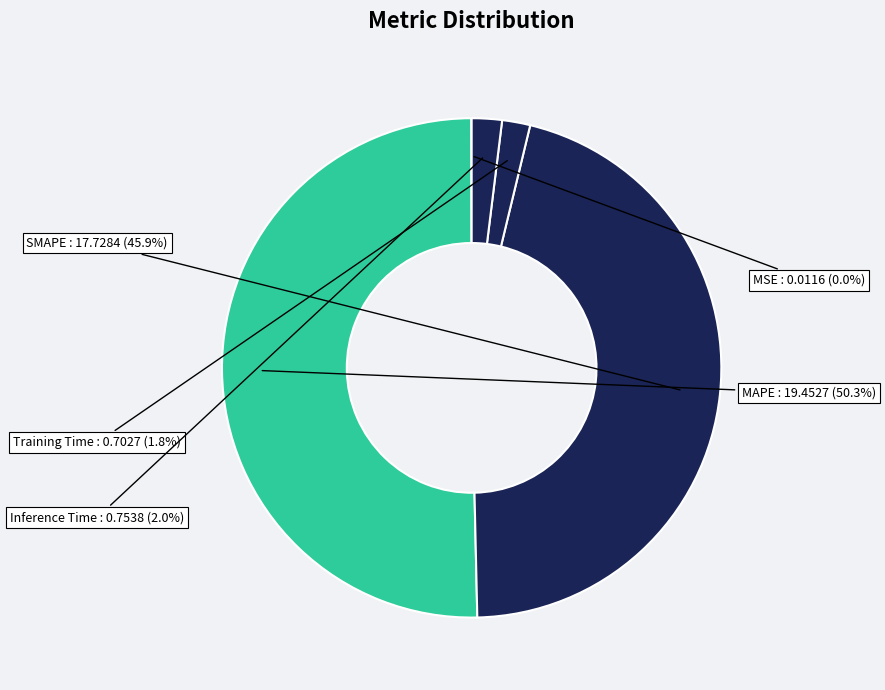

Do Training Time and Inference Time together represent more than half of the pie?

No